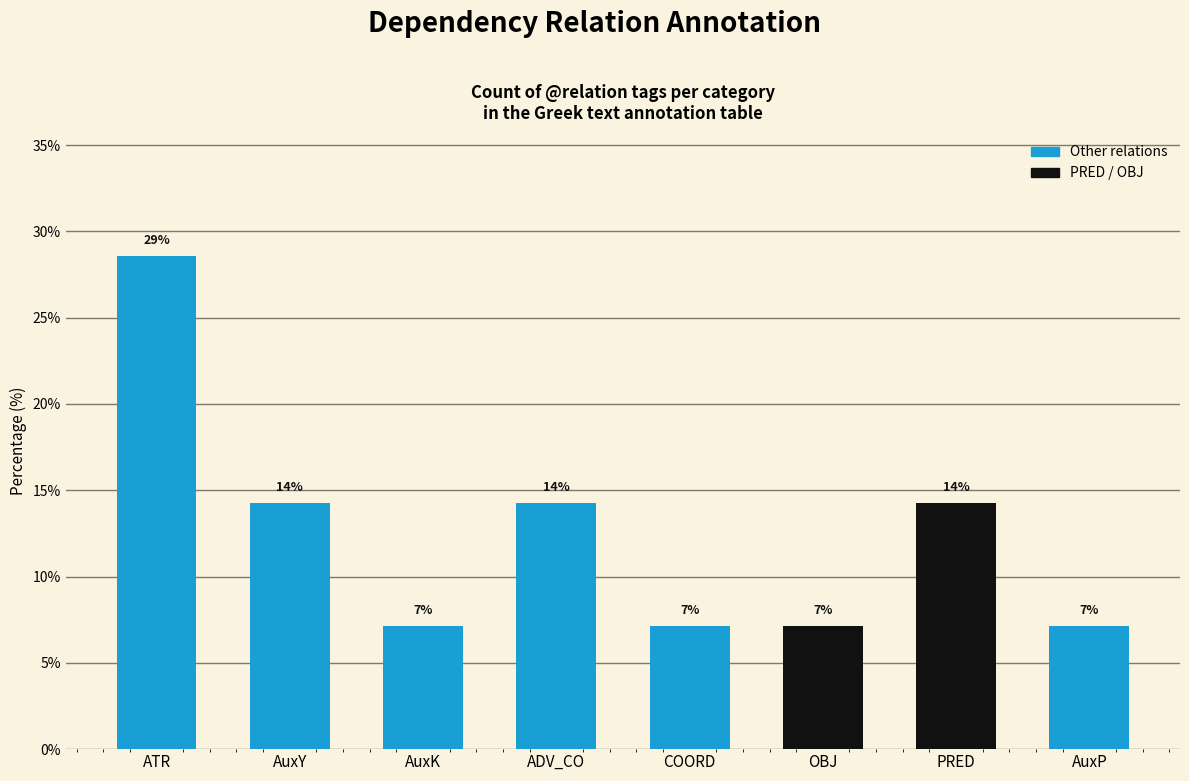

What is the average value?

12.5